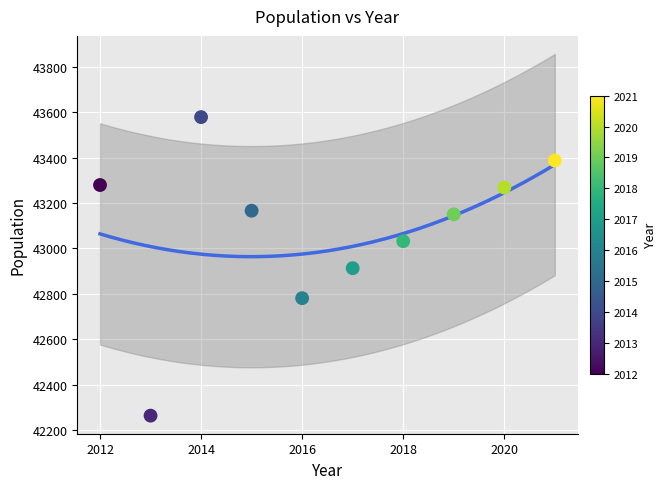

What is the range of X values (max minus min)?

9